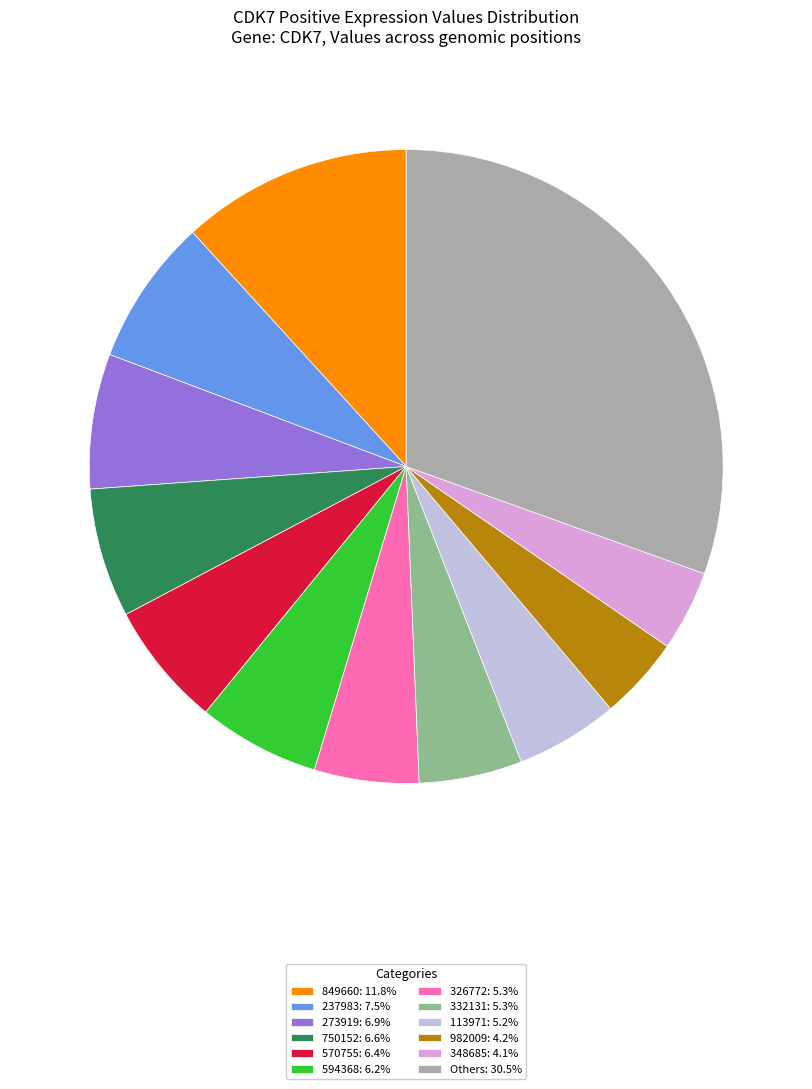

Is the sum of 849660: 11.8% and Others: 30.5% greater than half?

No